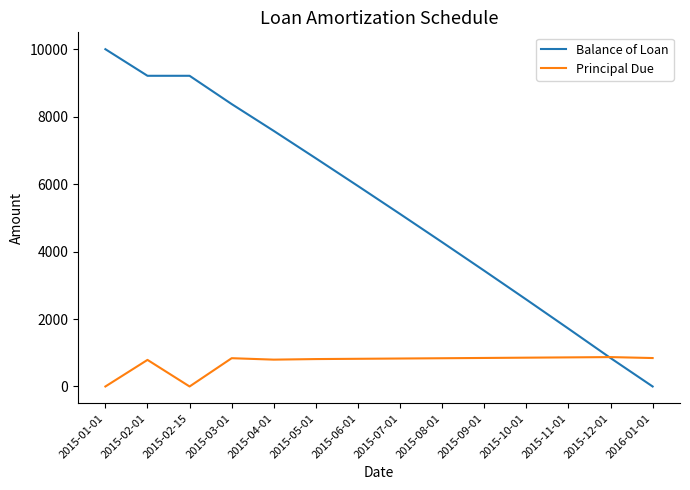

Rank the series by their maximum value, from lowest to highest.

Principal Due, Balance of Loan